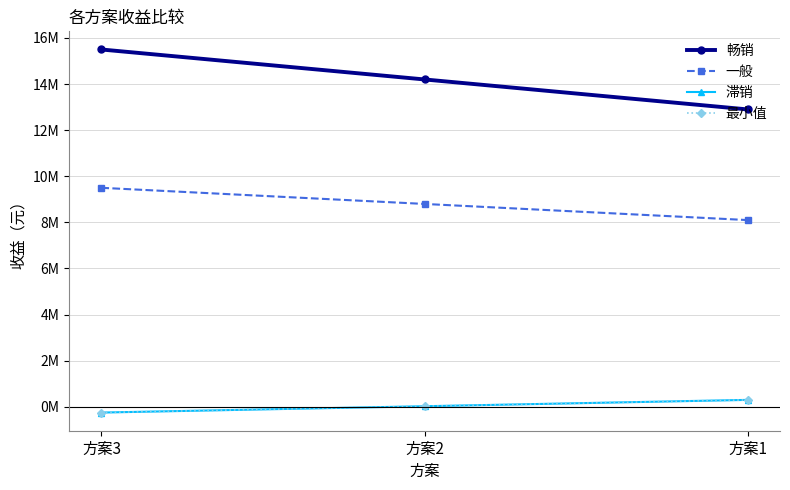

What is the sum of the 滞销 values at 方案2 and 方案1?

325000